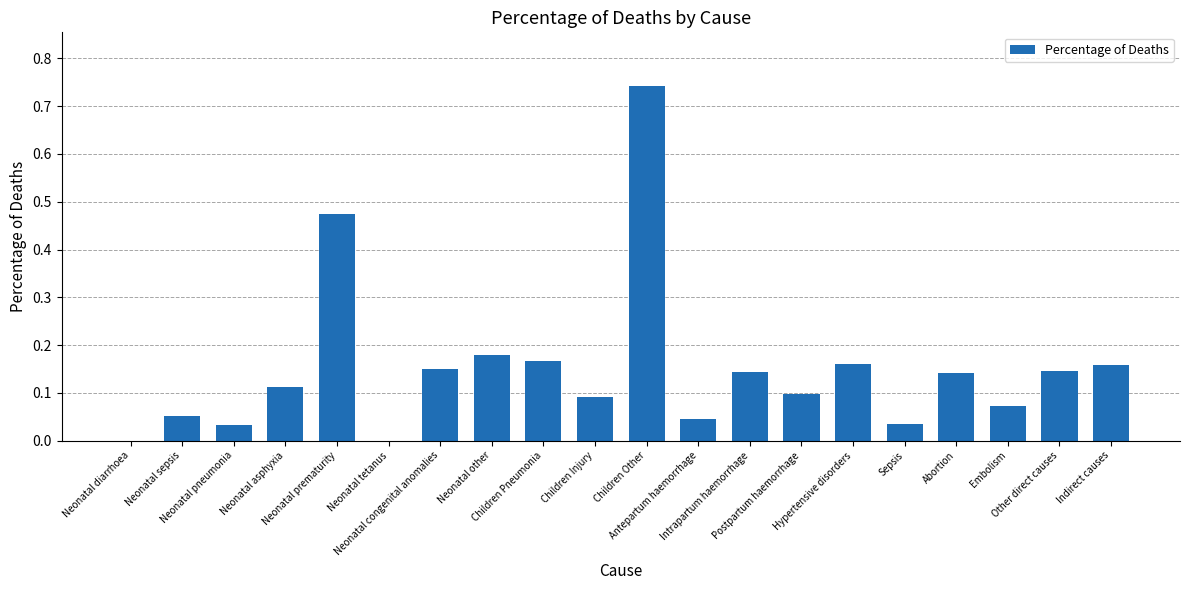

What is the sum of all values?

3.0